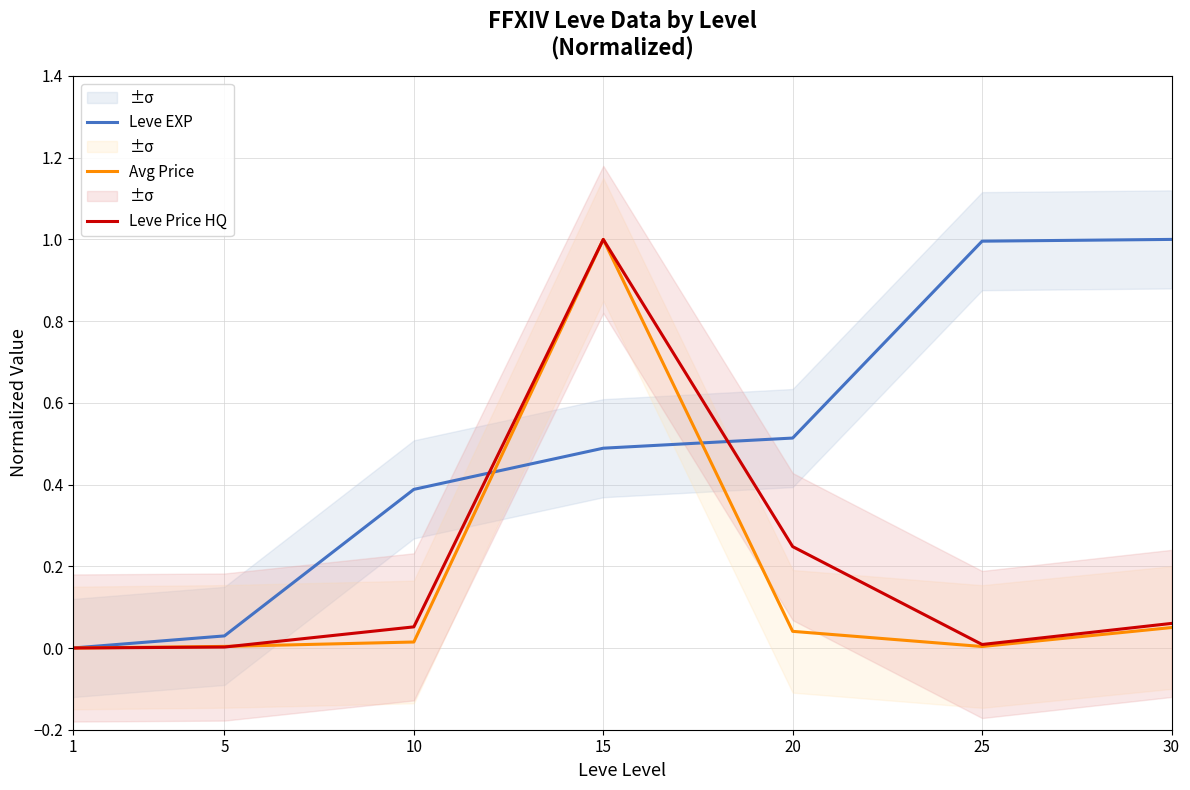

The value of Leve EXP at 15 is 0.8. True or false?

False